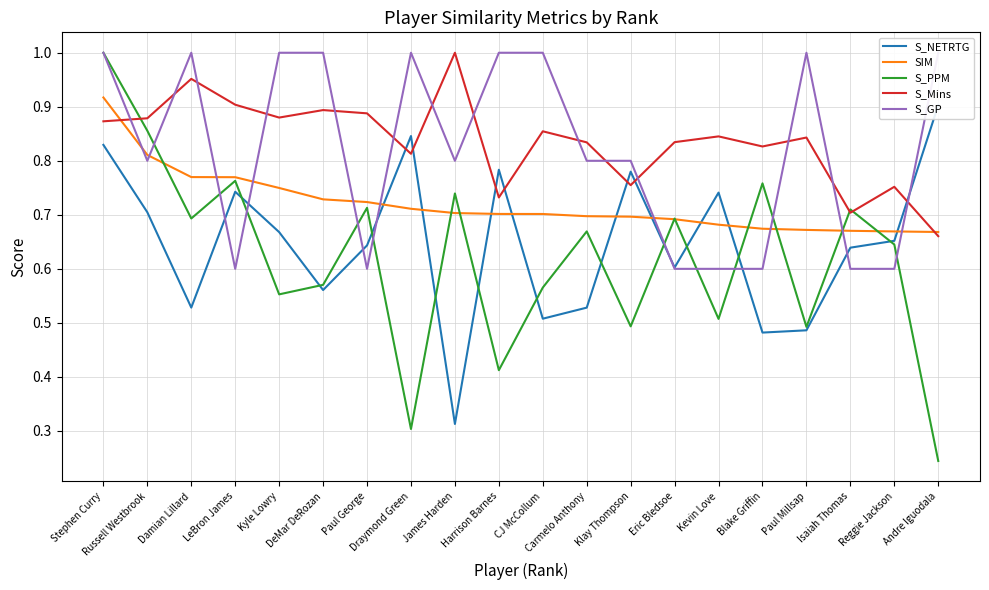

At Kevin Love, list the series in order from smallest to largest.

S_PPM, S_GP, SIM, S_NETRTG, S_Mins